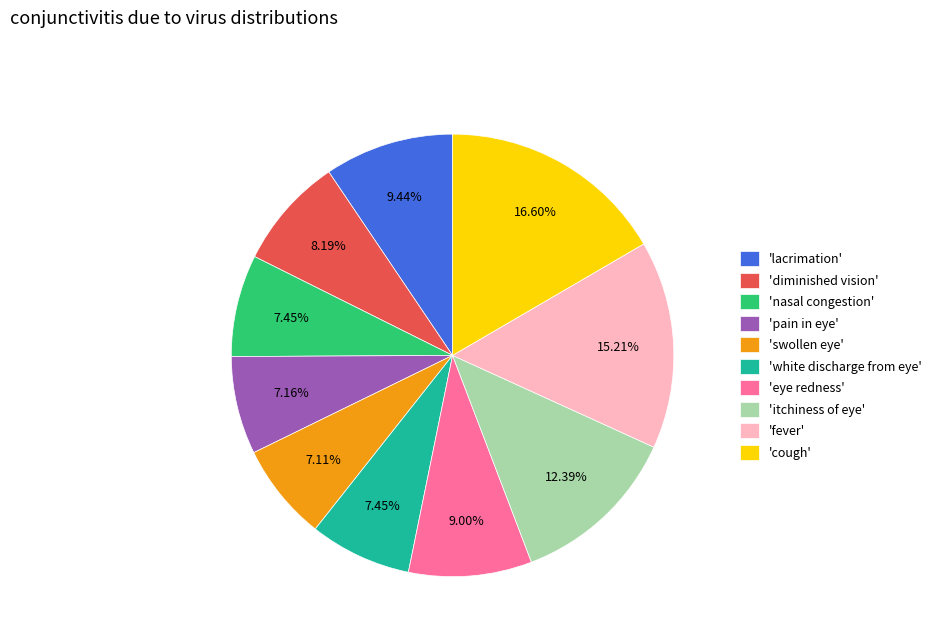

How many slices are in this pie chart?

10